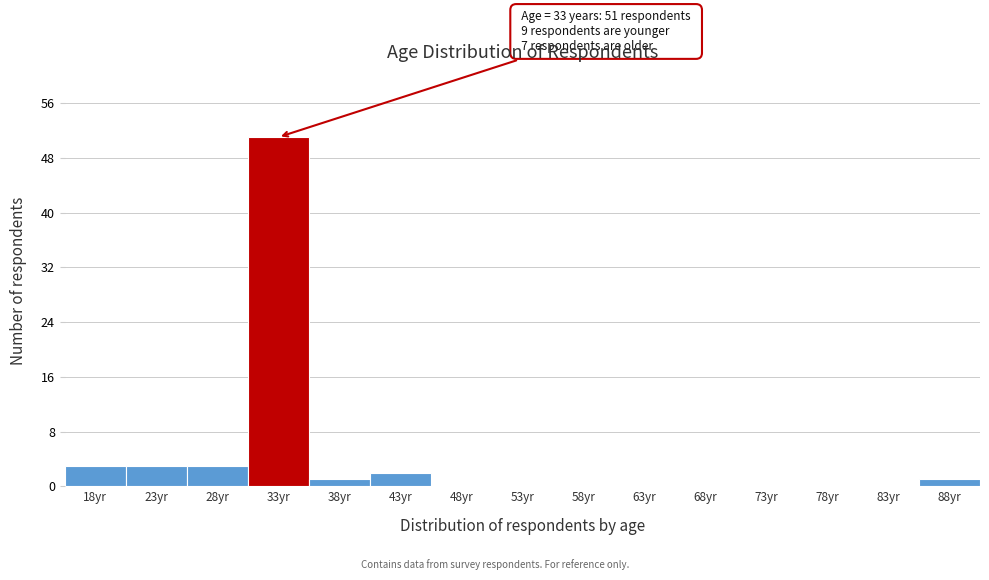

Reading left to right, list all the values displayed in this chart.

18yr=3	23yr=3	28yr=3	33yr=51	38yr=1	43yr=2	48yr=0	53yr=0	58yr=0	63yr=0	68yr=0	73yr=0	78yr=0	83yr=0	88yr=1